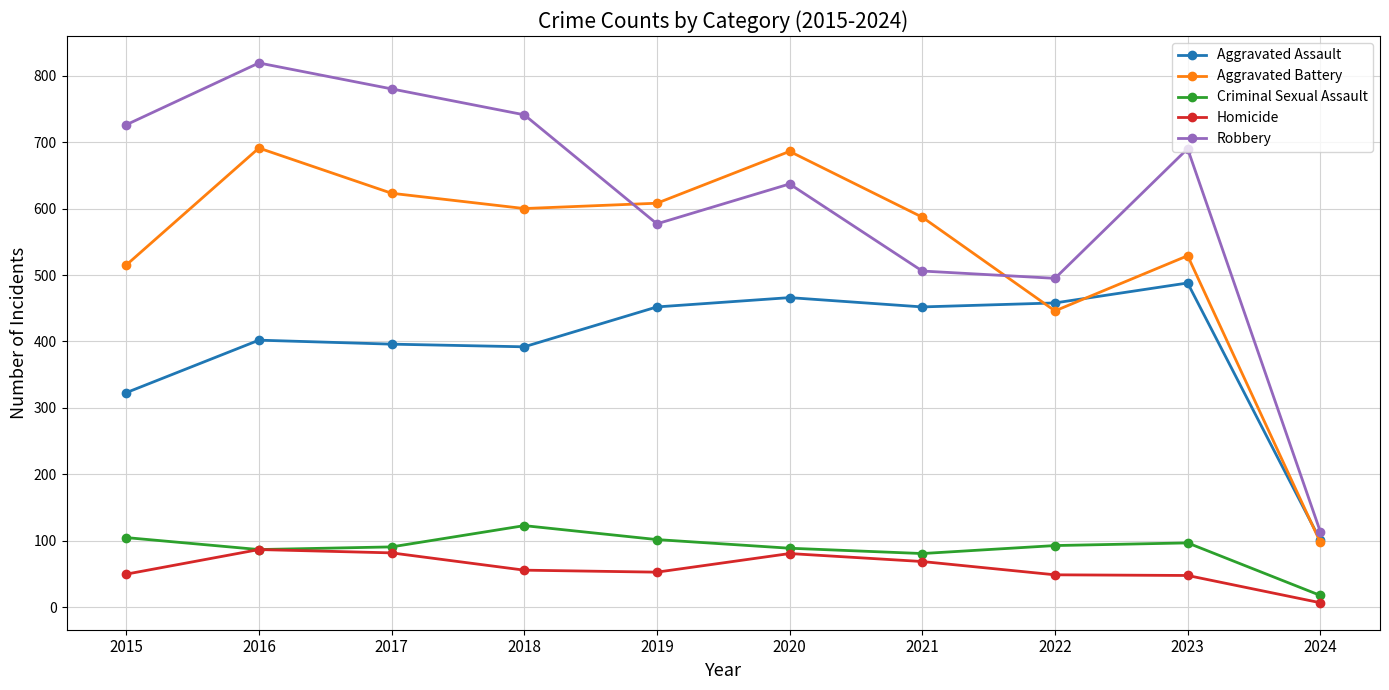

What value does the Criminal Sexual Assault series have at 2023?

97